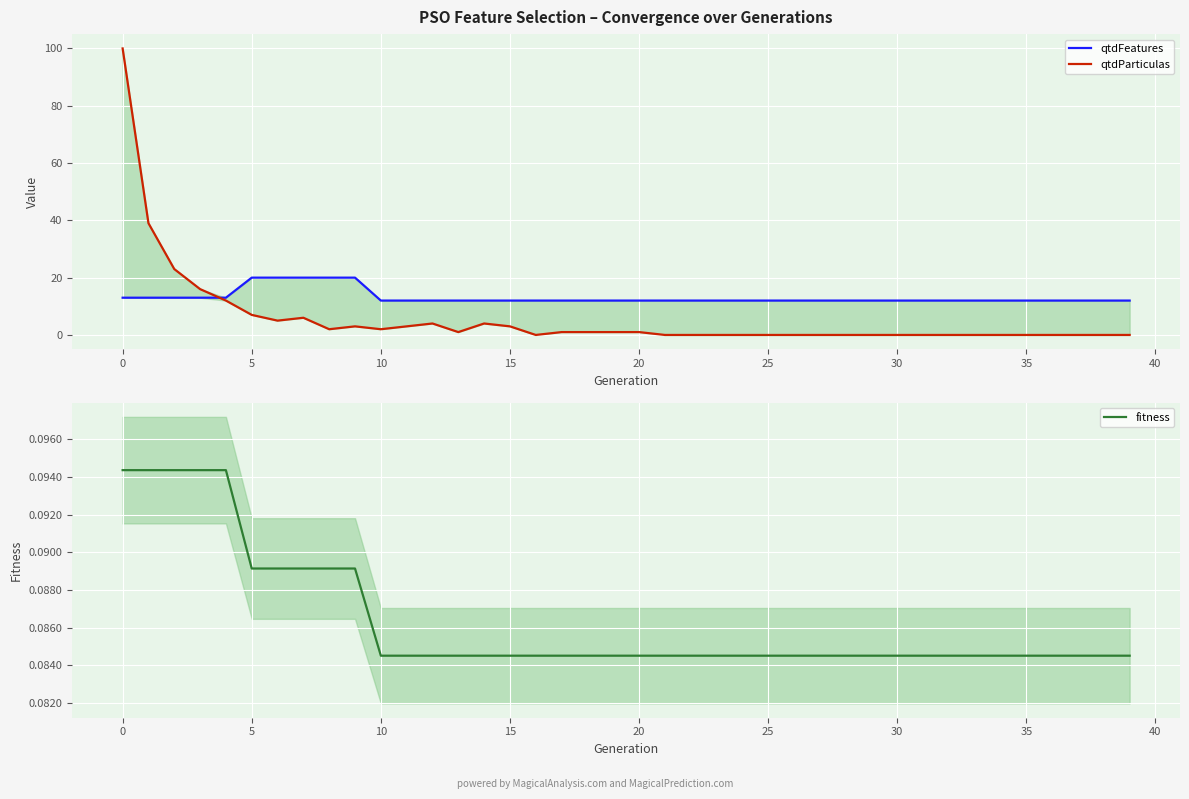

At how many categories does at least one series exceed 77?

1